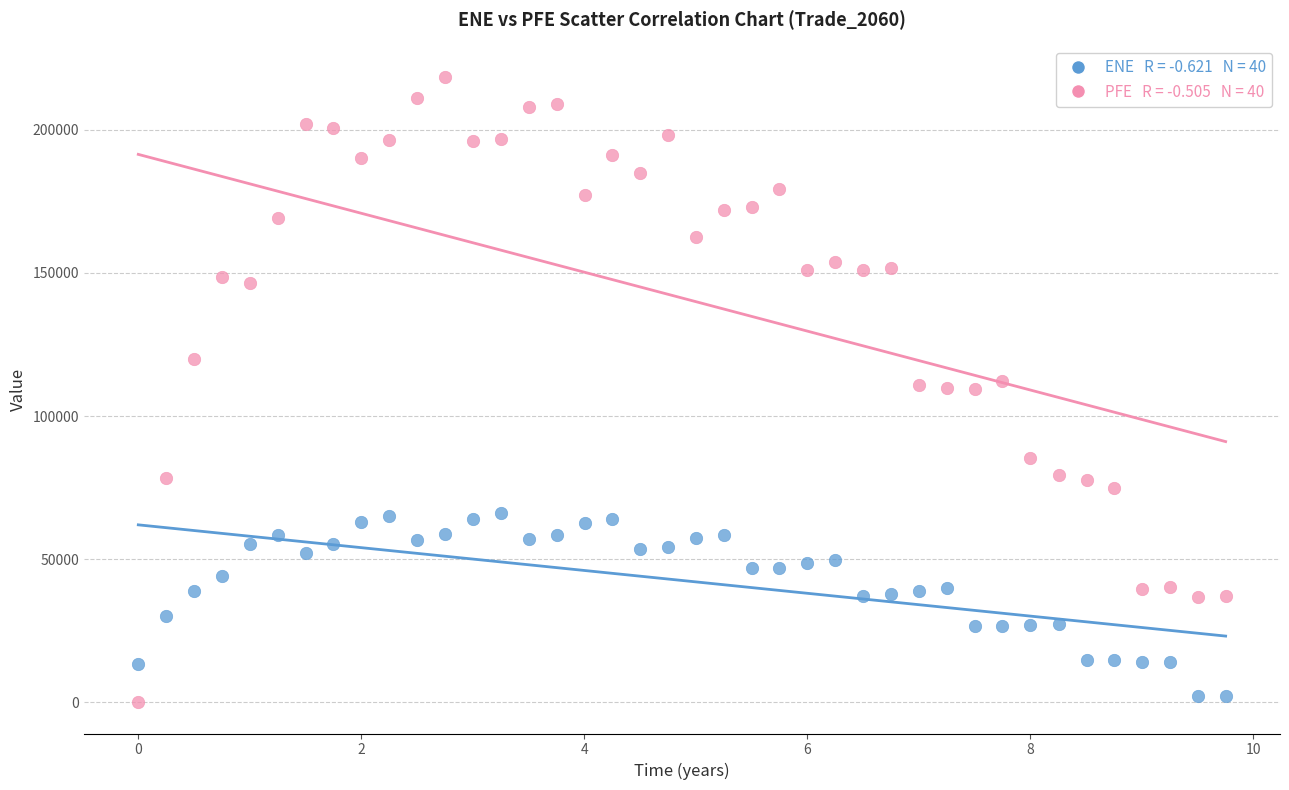

Across all data points, what is the range of X values (max minus min)?

9.8